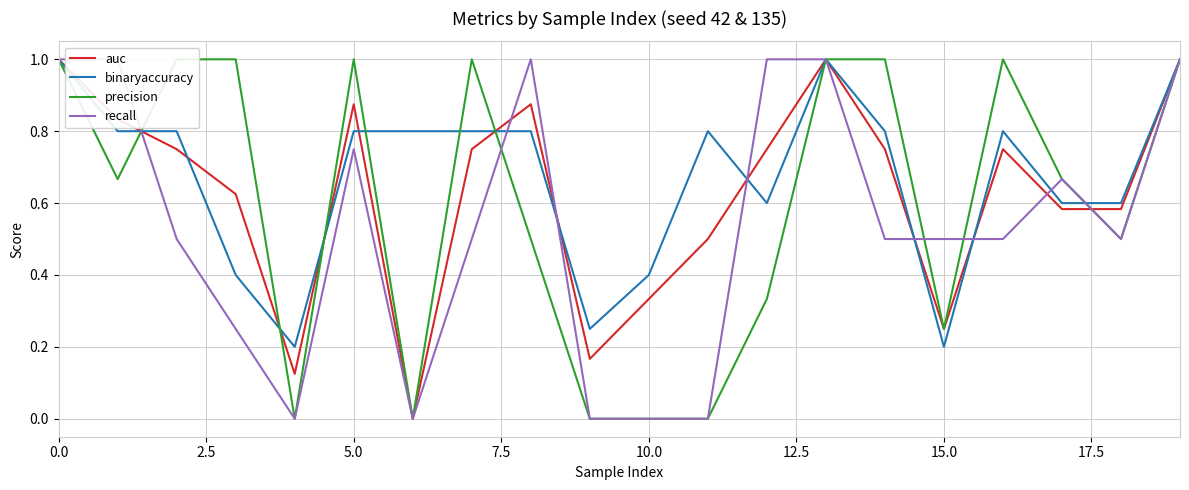

What is the maximum value for binaryaccuracy?

1.0